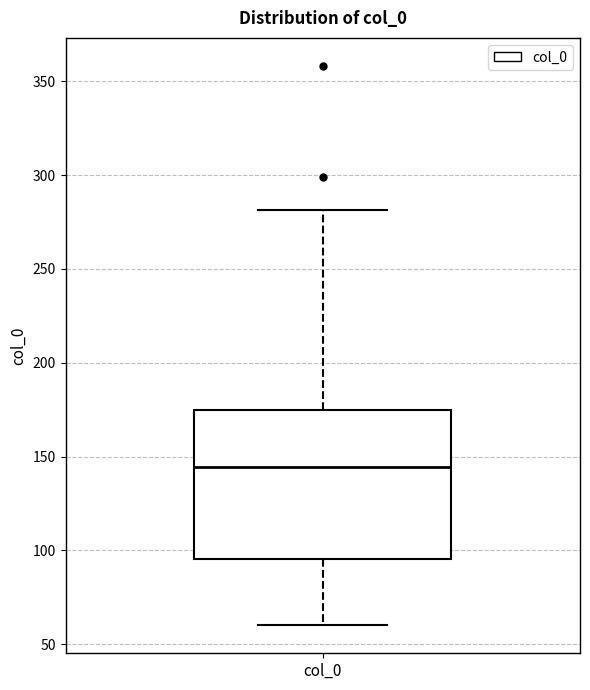

Where does the lower whisker of the box for col_0 end on the y-axis? The values are not printed on the chart, so give them approximately, as read against the axis.

60